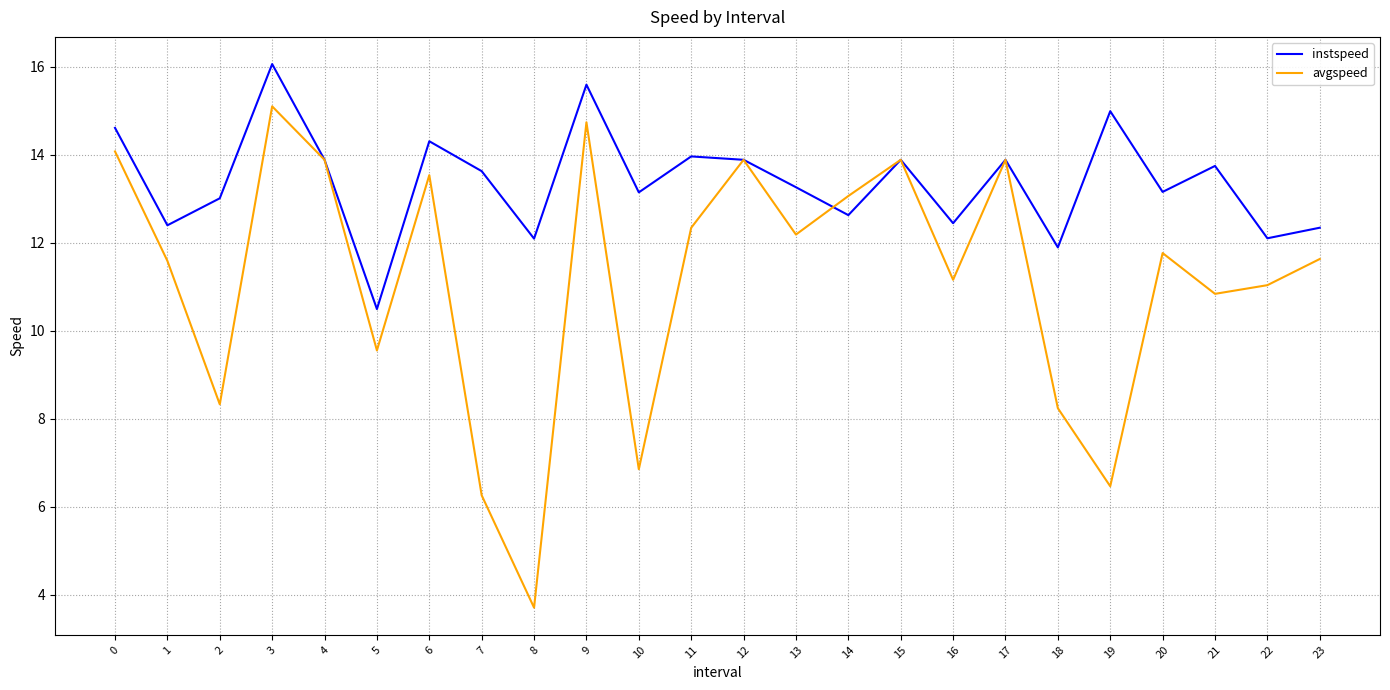

Which category has the lowest value across all series?

8